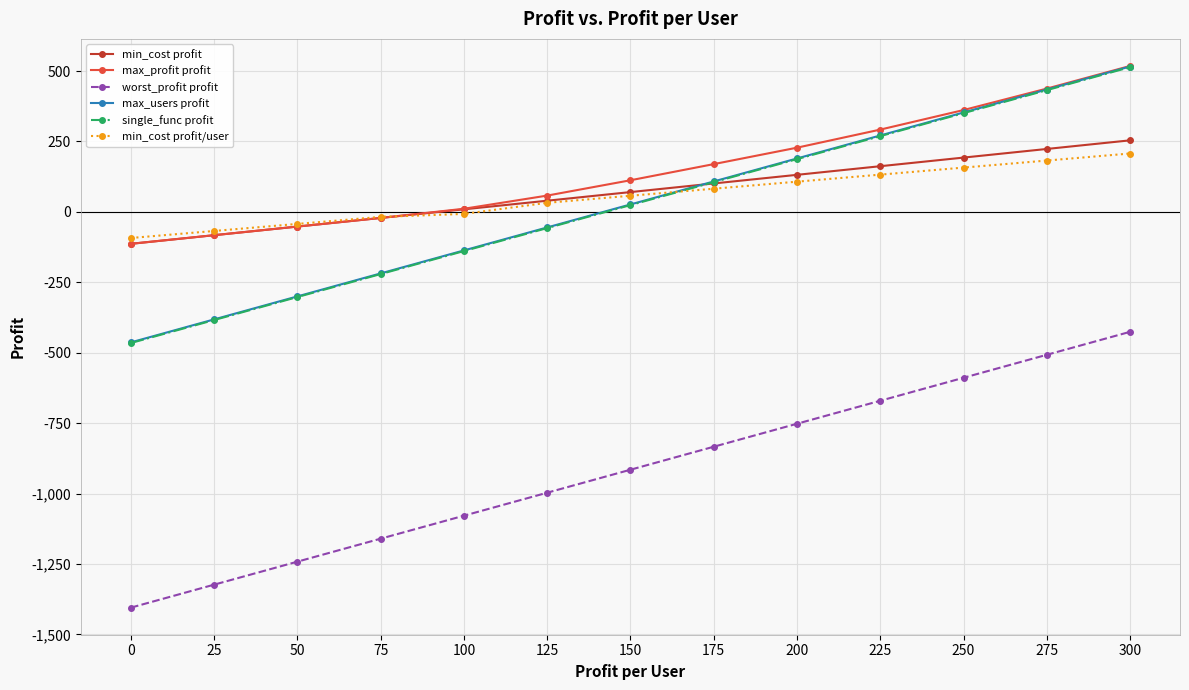

What are all the series names shown in the legend?

min_cost profit, max_profit profit, worst_profit profit, max_users profit, single_func profit, min_cost profit/user